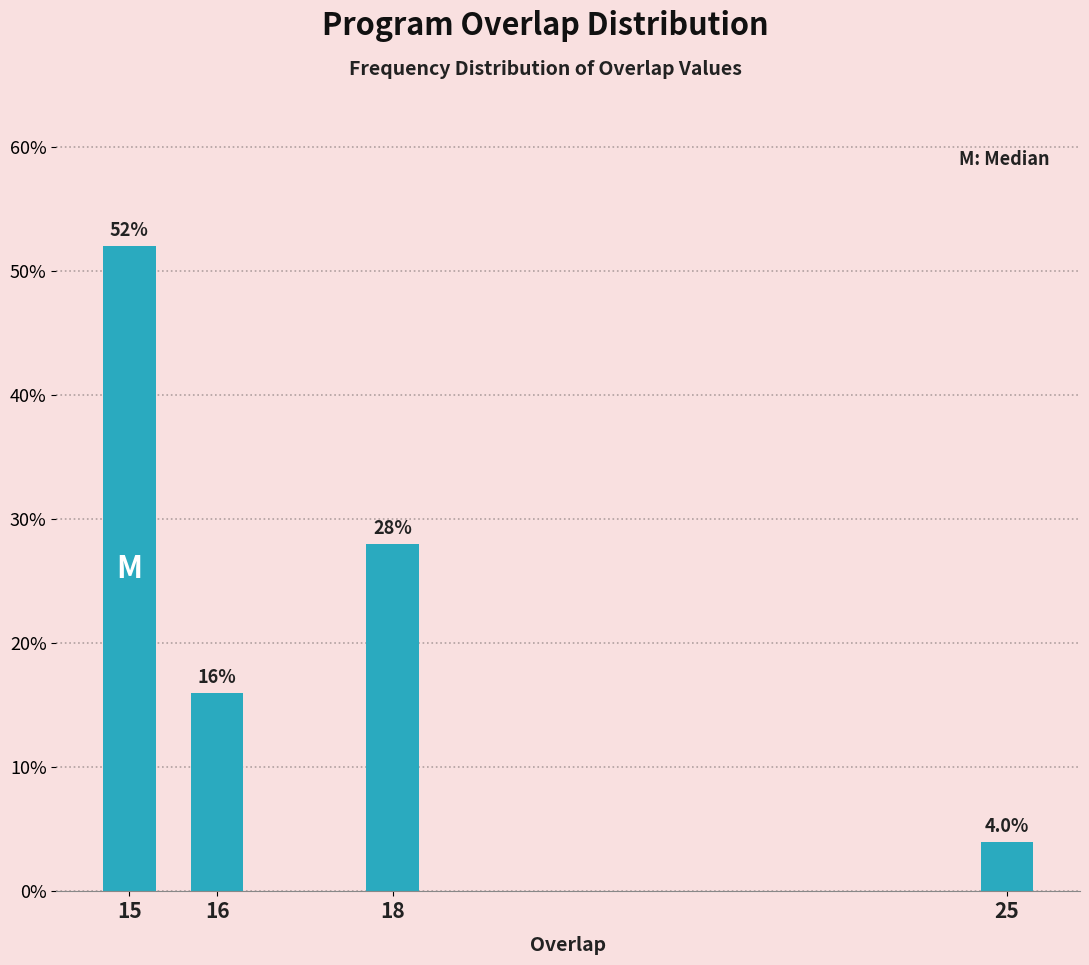

Reading left to right, transcribe all the data shown in this chart.

15=52.0	16=16.0	18=28.0	25=4.0